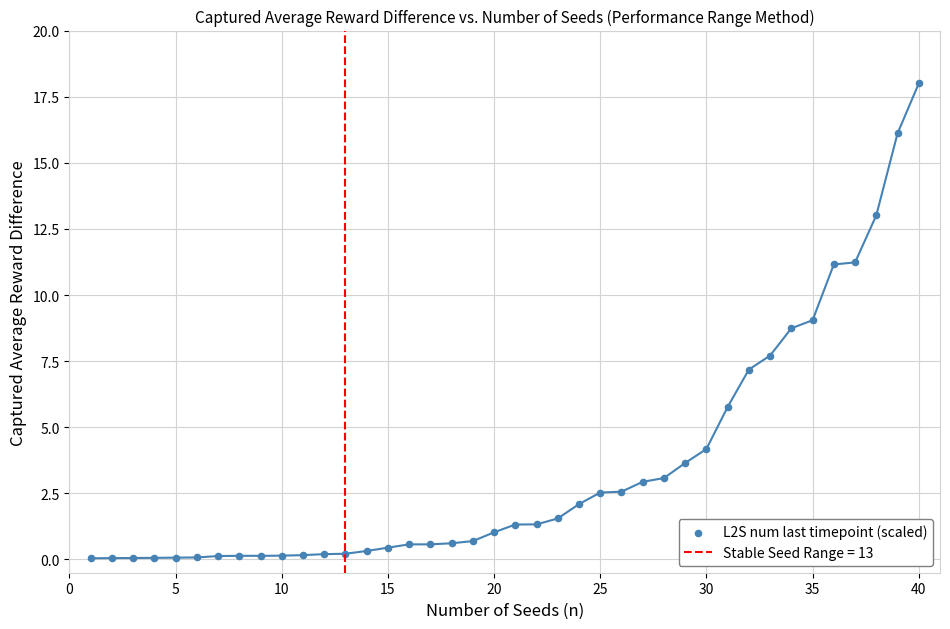

Which has a higher value, 15 or 35?

35